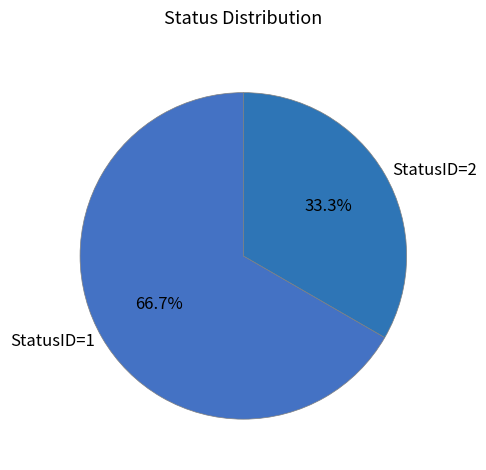

Between StatusID=2 and StatusID=1, which is larger?

StatusID=1